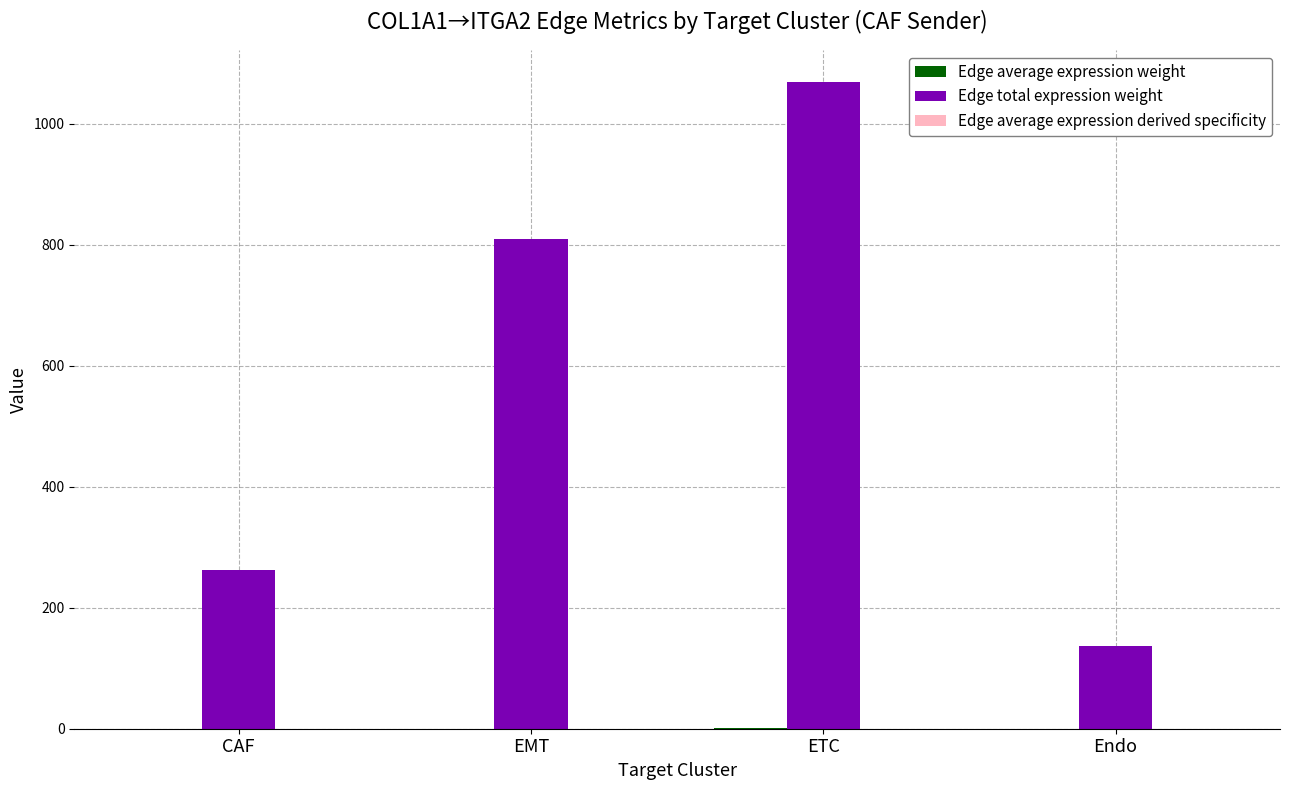

Which series changed the most between ETC and Endo?

Edge total expression weight